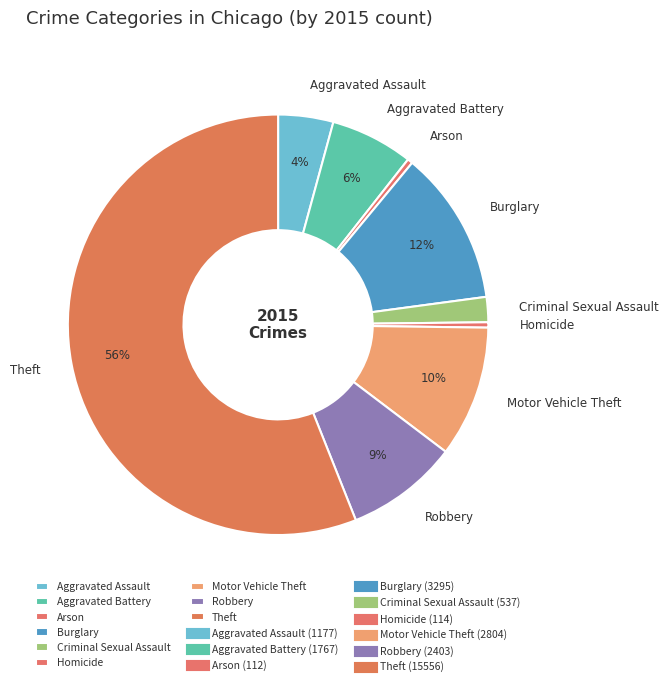

Is it true that Aggravated Assault is 18% of the pie?

False